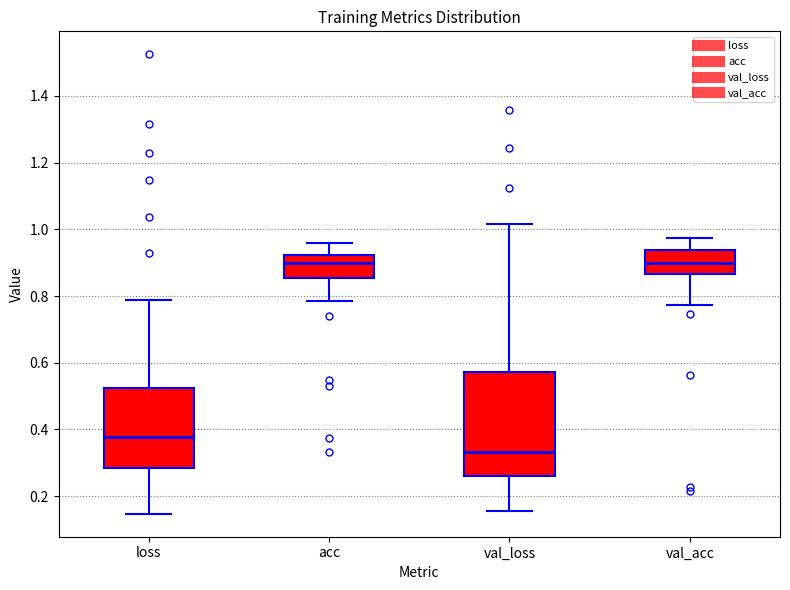

Reading left to right, read every box against the y-axis: the position of its median line, the range the box covers, and the ends of its whiskers. The values are not printed on the chart, so give them approximately, as read against the axis.

loss: median 0.38, box 0.28 to 0.52, whiskers 0.14 to 0.78
acc: median 0.90, box 0.86 to 0.92, whiskers 0.78 to 0.96
val_loss: median 0.34, box 0.26 to 0.58, whiskers 0.16 to 1.02
val_acc: median 0.90, box 0.86 to 0.94, whiskers 0.78 to 0.98